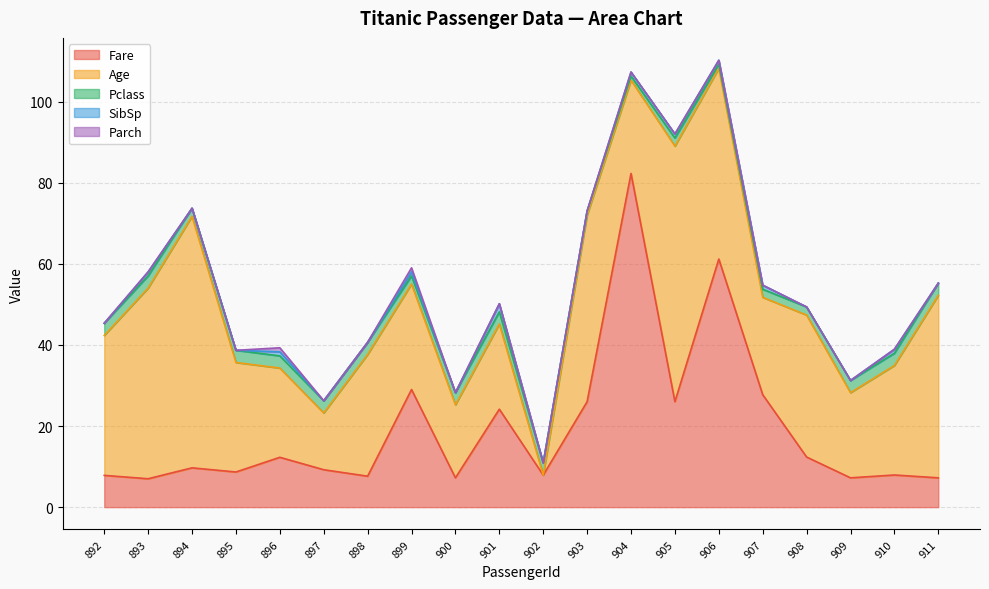

In Pclass, how many points are higher than both neighbors (excluding endpoints)?

1